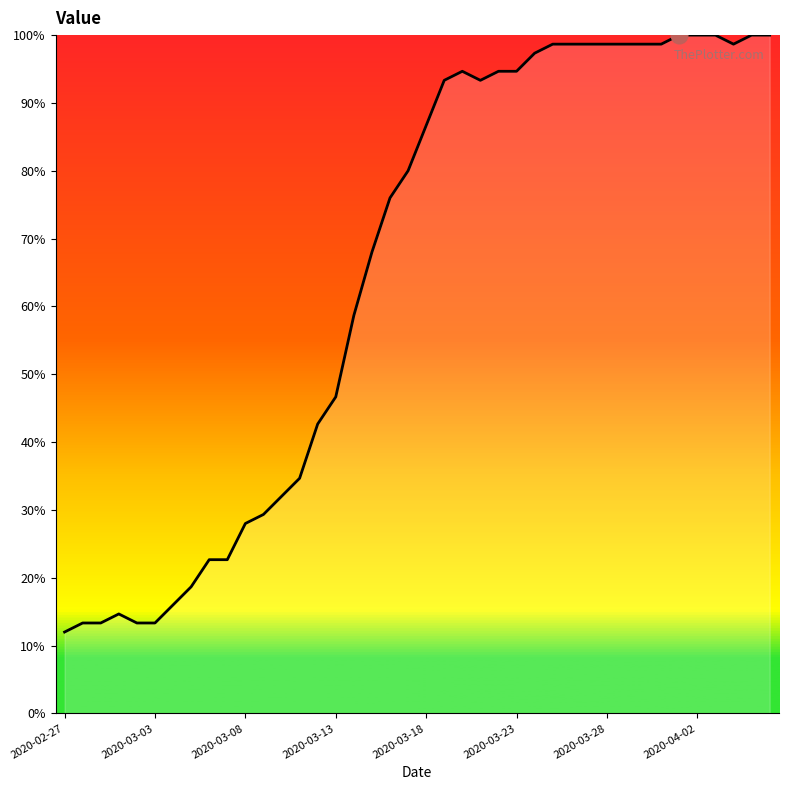

What is the maximum value shown in the chart?

100.0